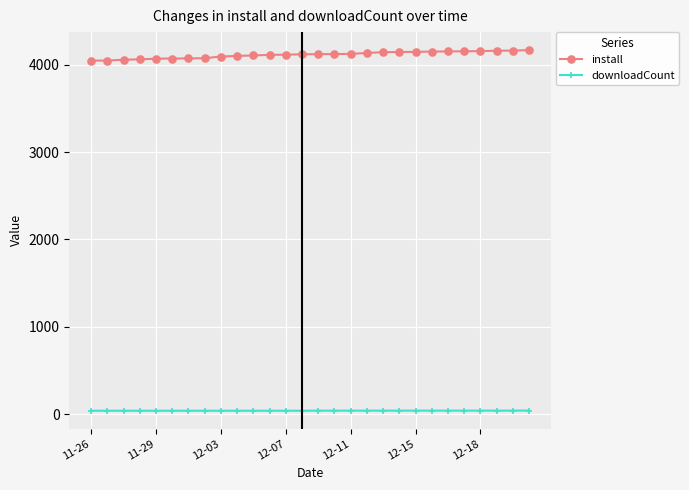

What is the minimum value for install?

4046